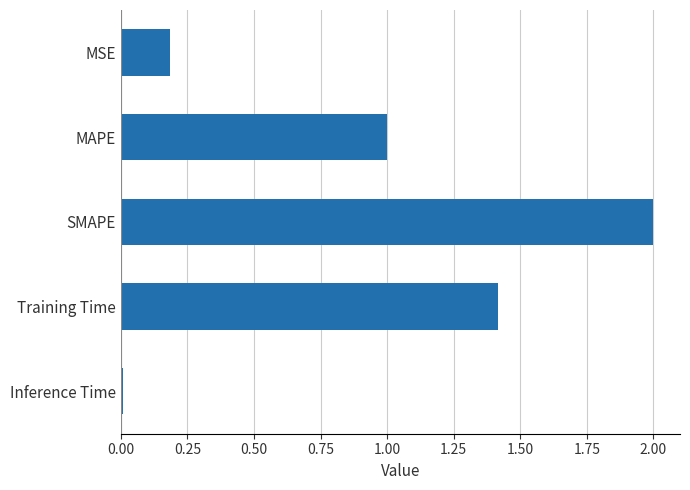

Rank the categories by value from lowest to highest.

Inference Time, MSE, MAPE, Training Time, SMAPE